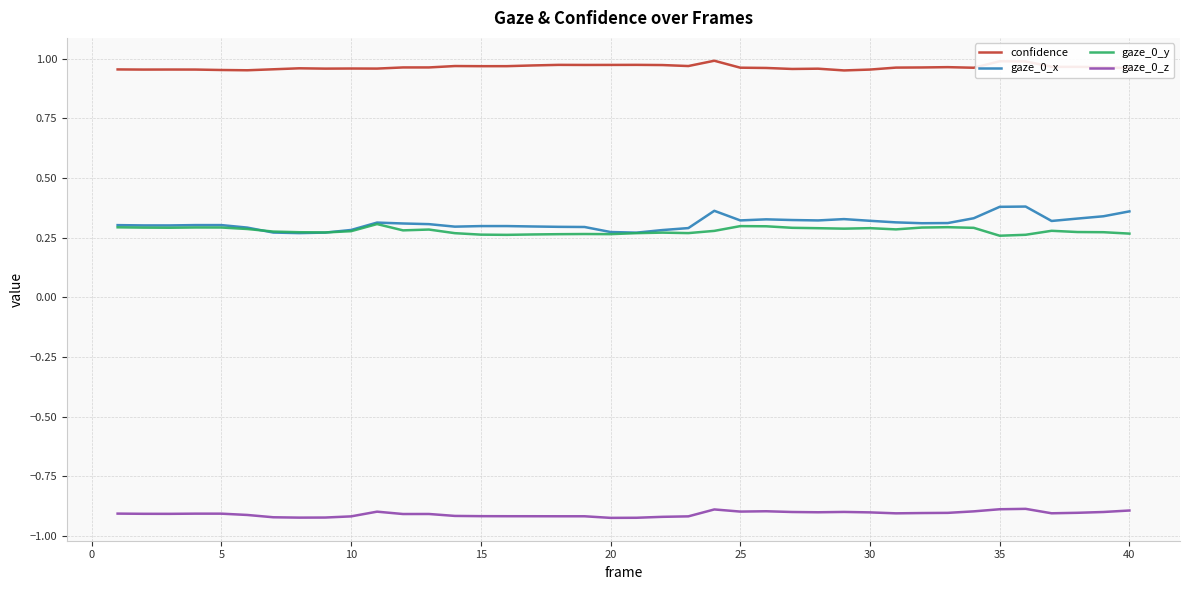

True or false: gaze_0_x and gaze_0_z intersect in this chart.

False